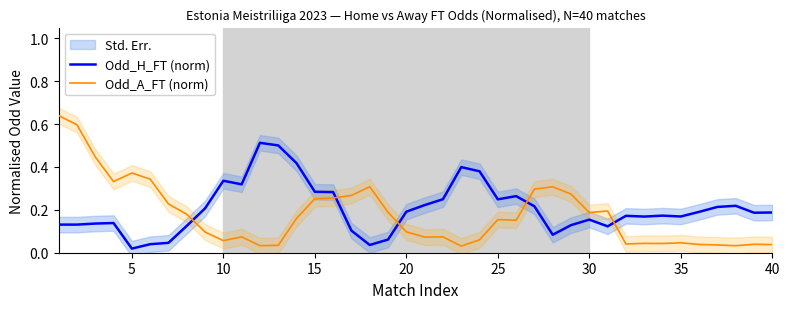

How many intersections are there between Odd_A_FT (norm) and Odd_H_FT (norm)?

5